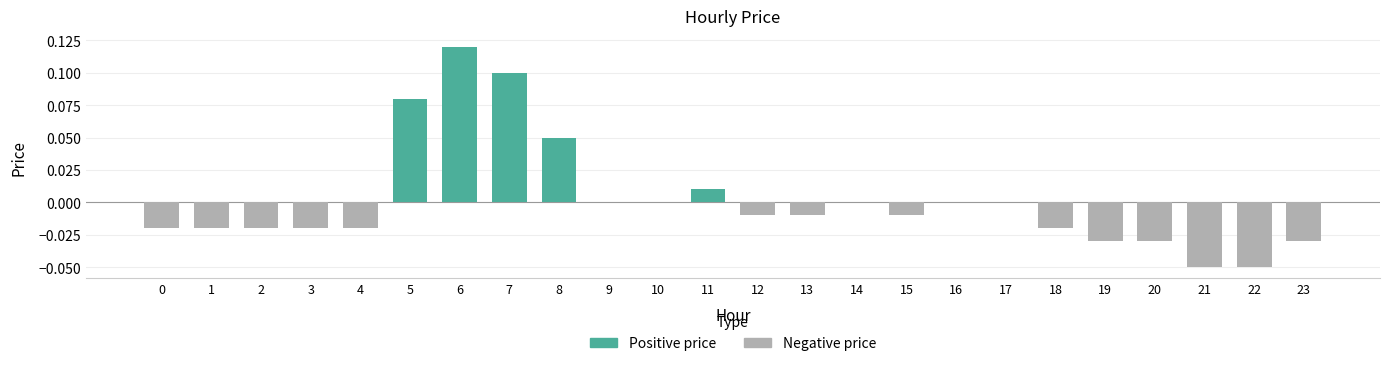

Is it true that the value at 19 is -0.0?

True